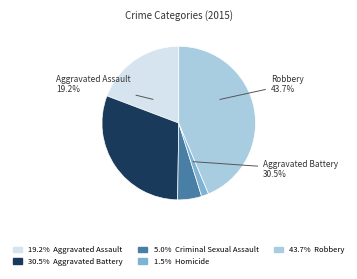

To the nearest percent, what percentage of the pie is Homicide?

2%